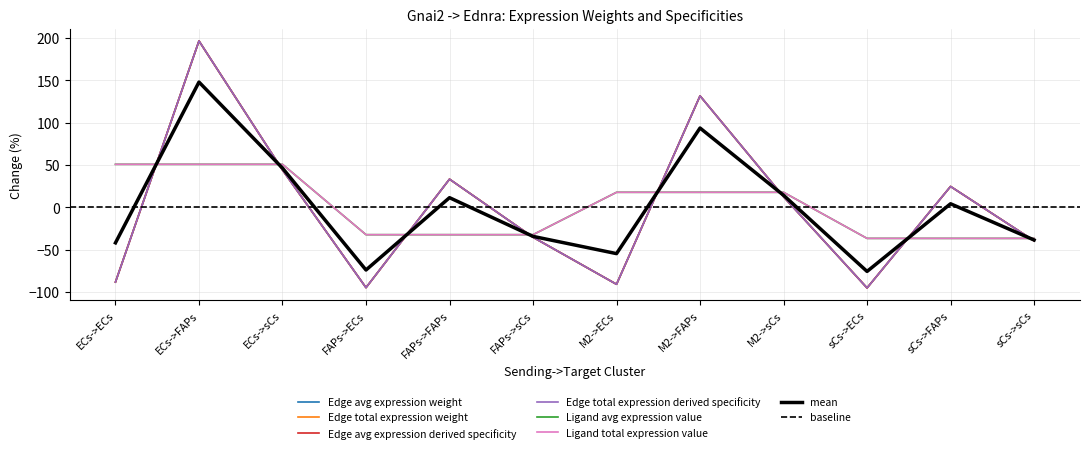

Reading left to right, what are all the values shown in this chart?

Edge avg expression weight: -88.0	196.4	44.1	-94.6	33.3	-35.2	-90.7	131.6	12.6	-95.0	24.7	-39.3
Edge total expression weight: -88.0	196.4	44.1	-94.6	33.3	-35.2	-90.7	131.6	12.6	-95.0	24.7	-39.3
Edge avg expression derived specificity: -88.0	196.4	44.1	-94.6	33.3	-35.2	-90.7	131.6	12.6	-95.0	24.7	-39.3
Edge total expression derived specificity: -88.0	196.4	44.1	-94.6	33.3	-35.2	-90.7	131.6	12.6	-95.0	24.7	-39.3
Ligand avg expression value: 50.8	50.8	50.8	-32.1	-32.1	-32.1	17.8	17.8	17.8	-36.5	-36.5	-36.5
Ligand total expression value: 50.8	50.8	50.8	-32.1	-32.1	-32.1	17.8	17.8	17.8	-36.5	-36.5	-36.5